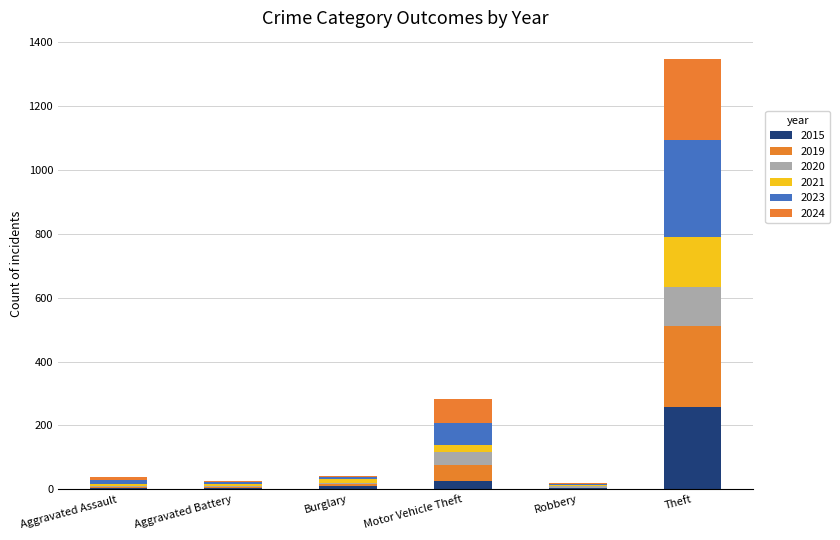

How many series are shown in this chart?

6